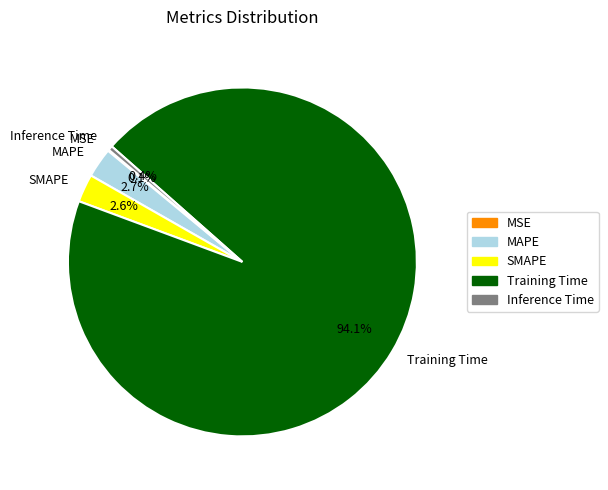

Is Training Time the majority of the pie?

Yes